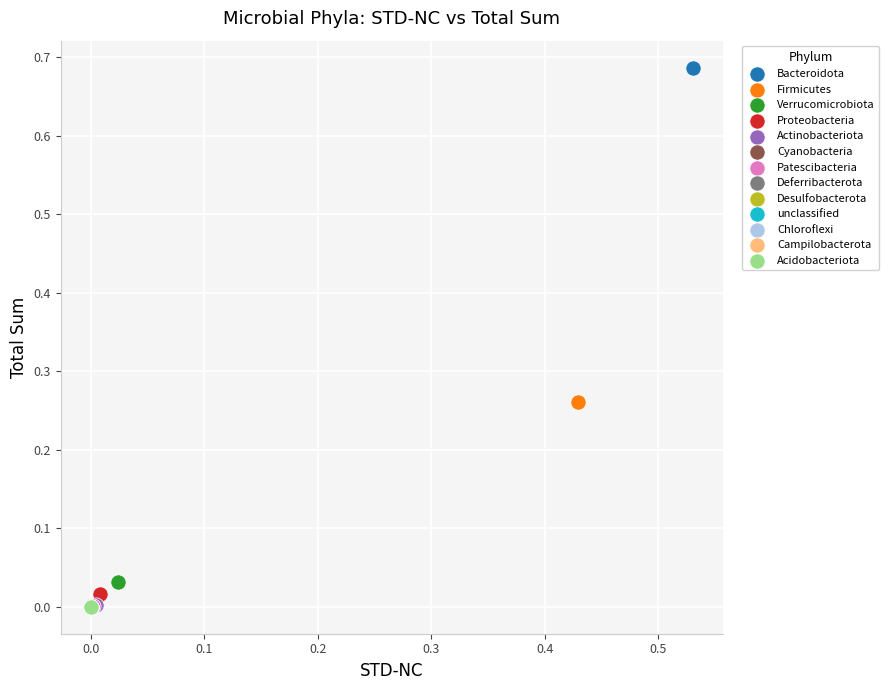

What are all the series names shown in the legend?

Bacteroidota, Firmicutes, Verrucomicrobiota, Proteobacteria, Actinobacteriota, Cyanobacteria, Patescibacteria, Deferribacterota, Desulfobacterota, unclassified, Chloroflexi, Campilobacterota, Acidobacteriota